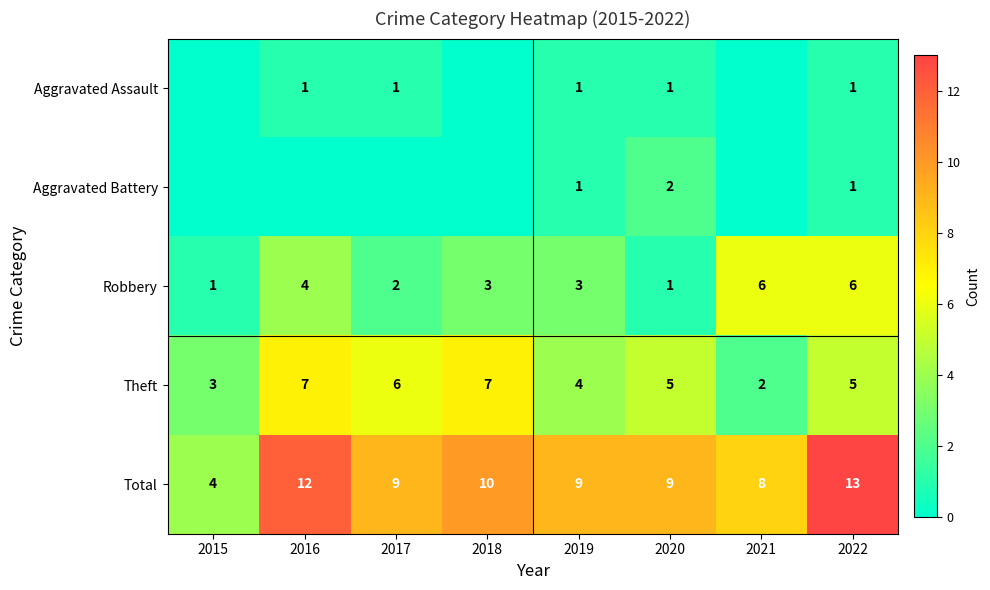

Is the value of Theft at 2021 greater than the value of Robbery at 2021?

No